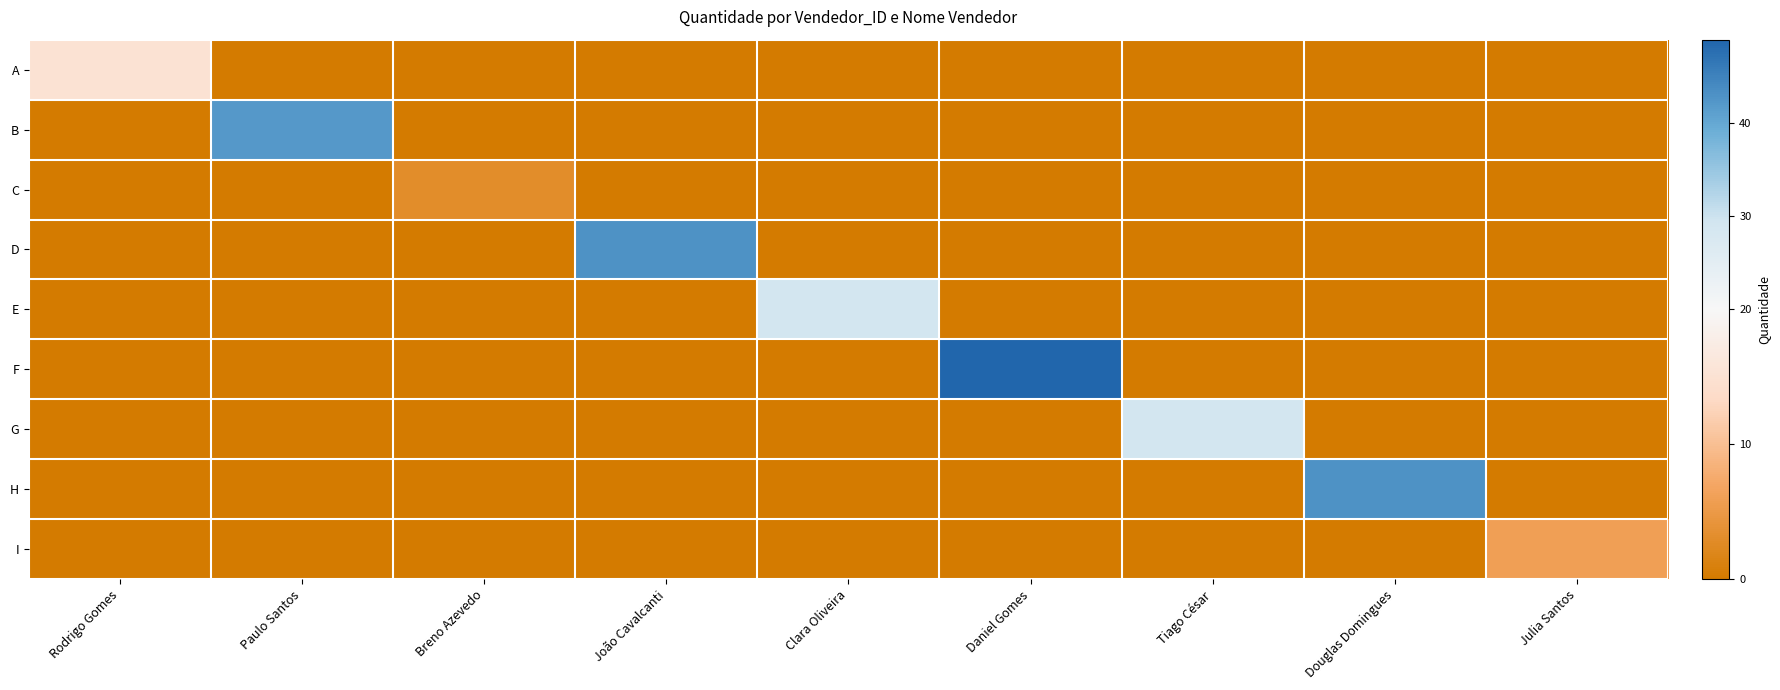

Which series changed the most between Clara Oliveira and Julia Santos?

E